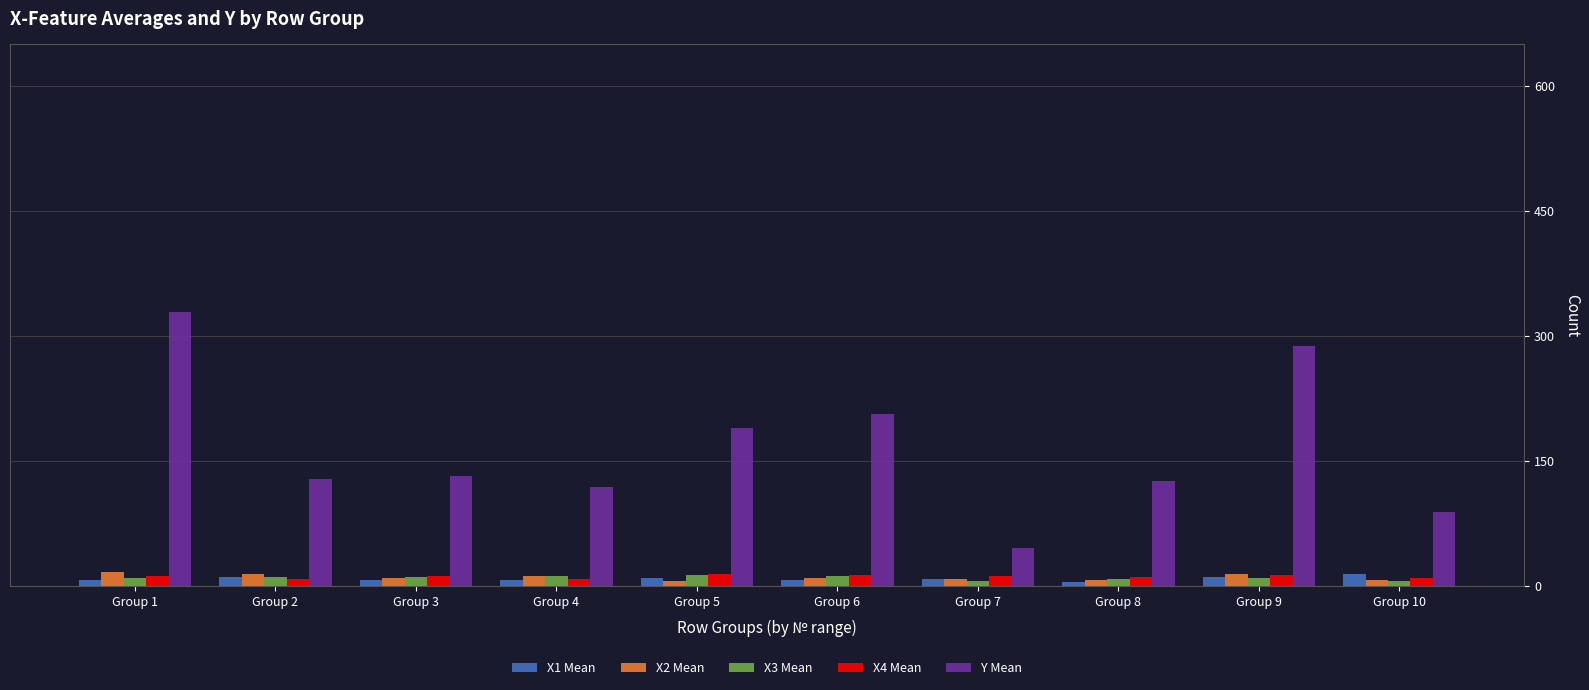

What is the value of the X2 Mean bar at the 5th from the left?

6.0